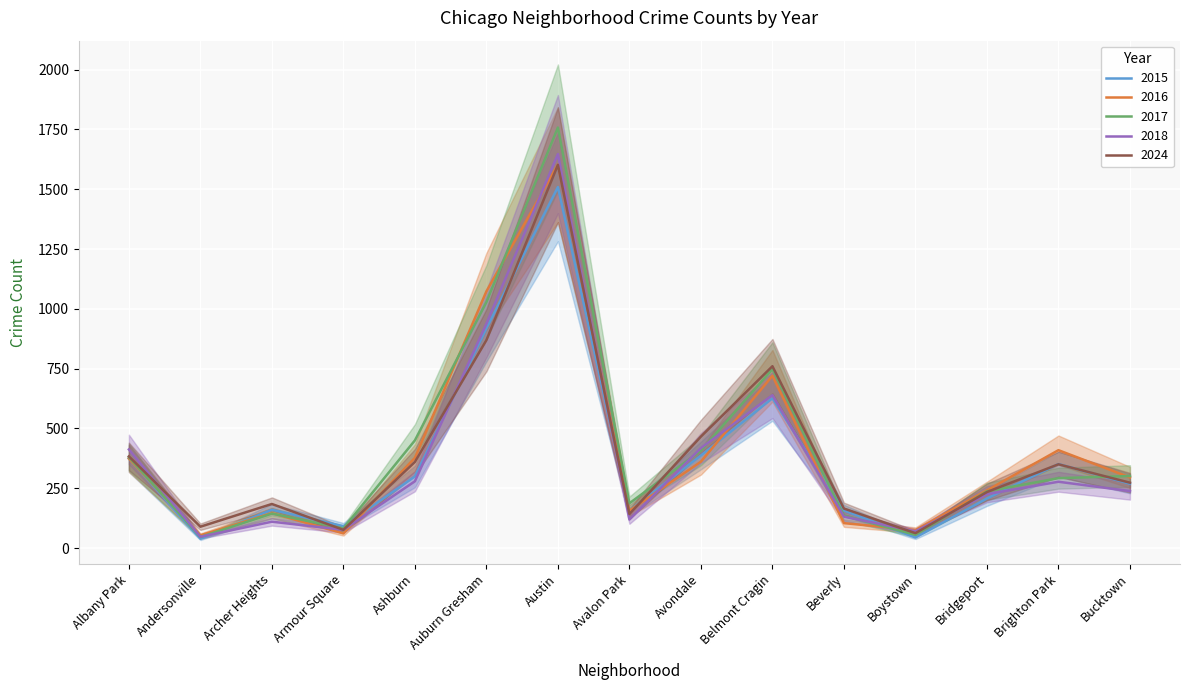

What is the label of the 7th point from the right?

Avondale